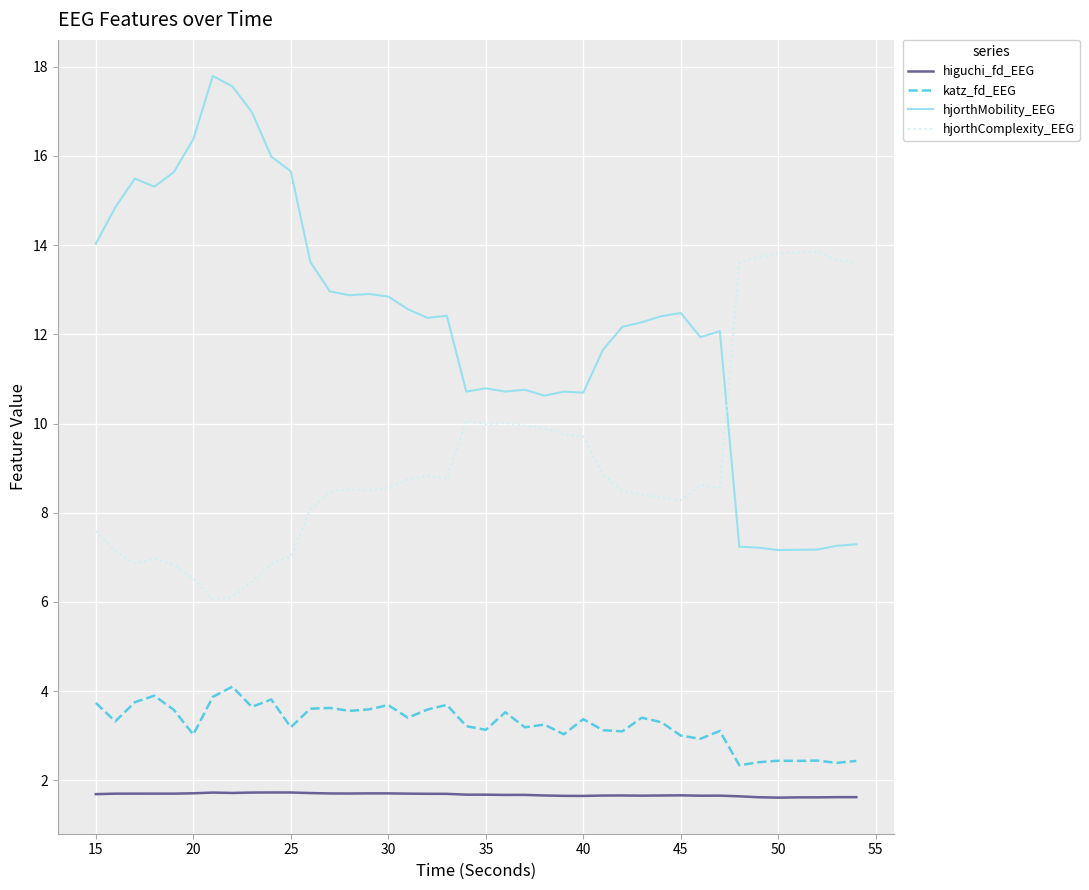

List the series in order of their peak value, highest first.

hjorthMobility_EEG, hjorthComplexity_EEG, katz_fd_EEG, higuchi_fd_EEG